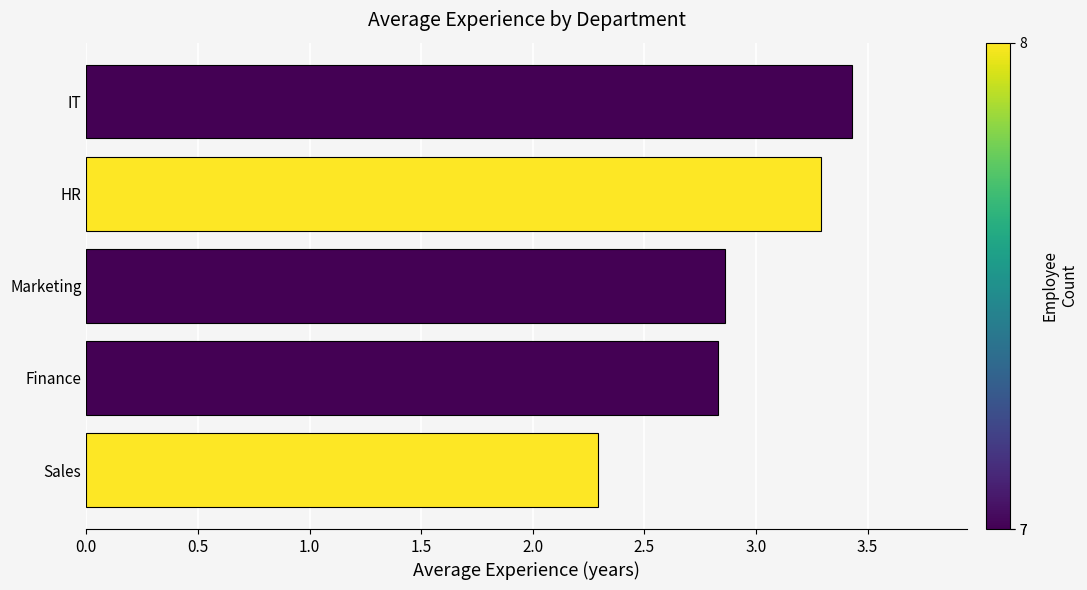

Which has a higher value, HR or Finance?

HR